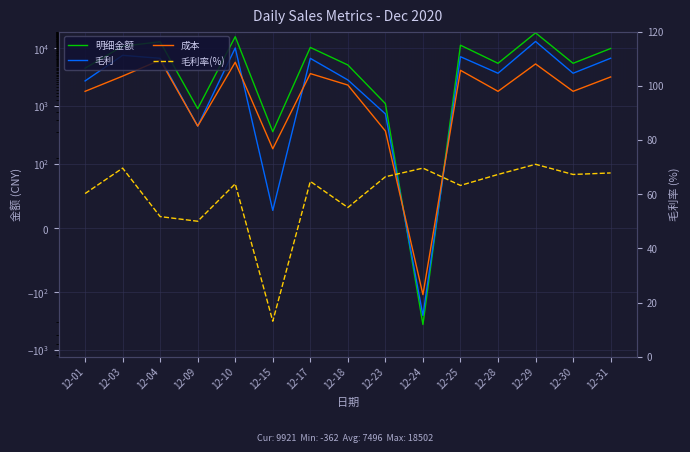

True or false: 成本 and 毛利 cross at least once.

True